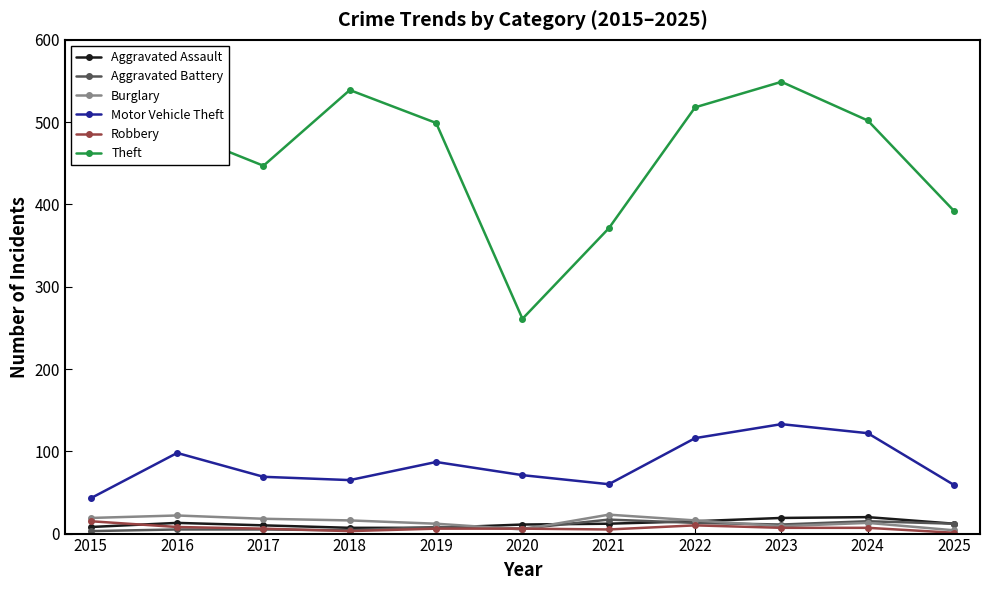

What is the approximate value of Aggravated Battery at 2025, to the nearest 10?

10